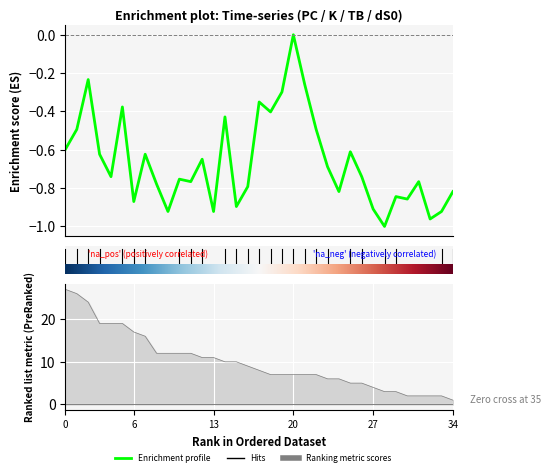

What is the smallest value displayed?

-1.0